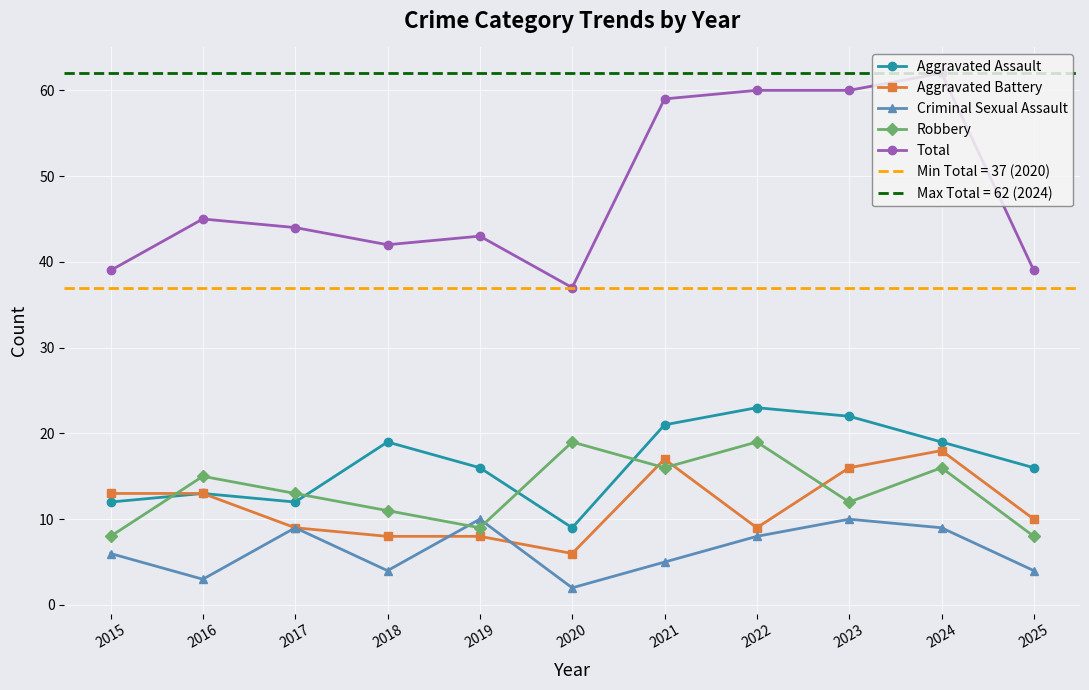

How many values in the Aggravated Assault series are below 16?

4